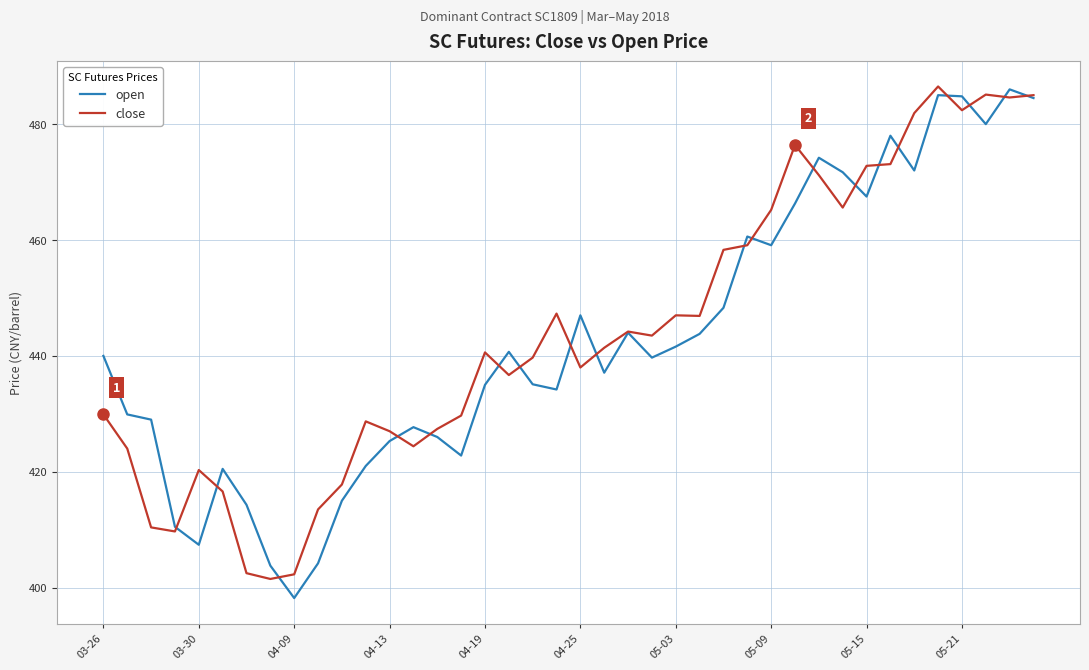

What is the minimum value for close?

401.5